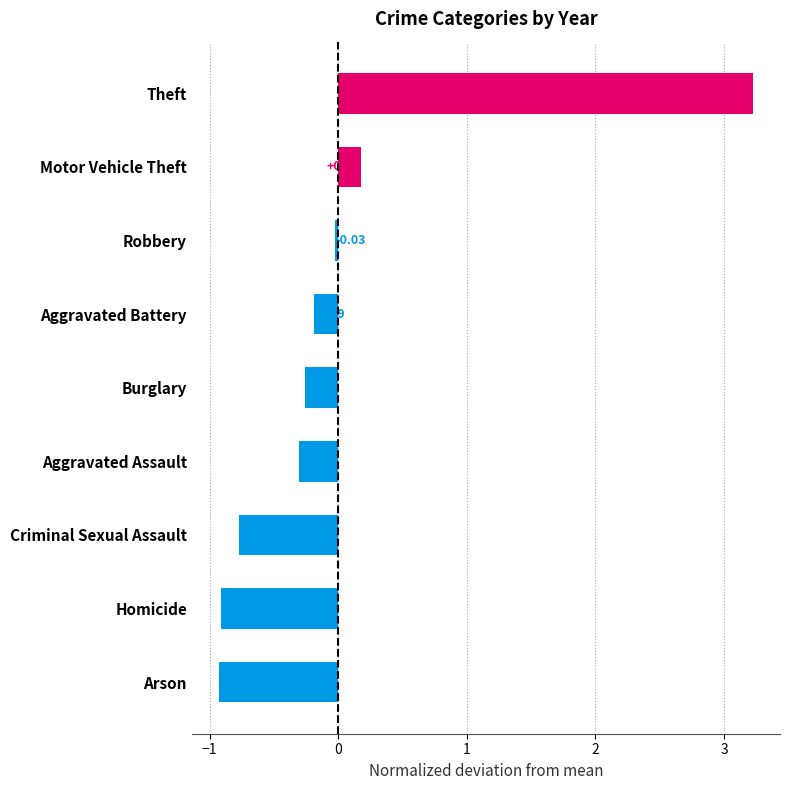

What is the sum of the values at Homicide and Aggravated Assault?

-1.2